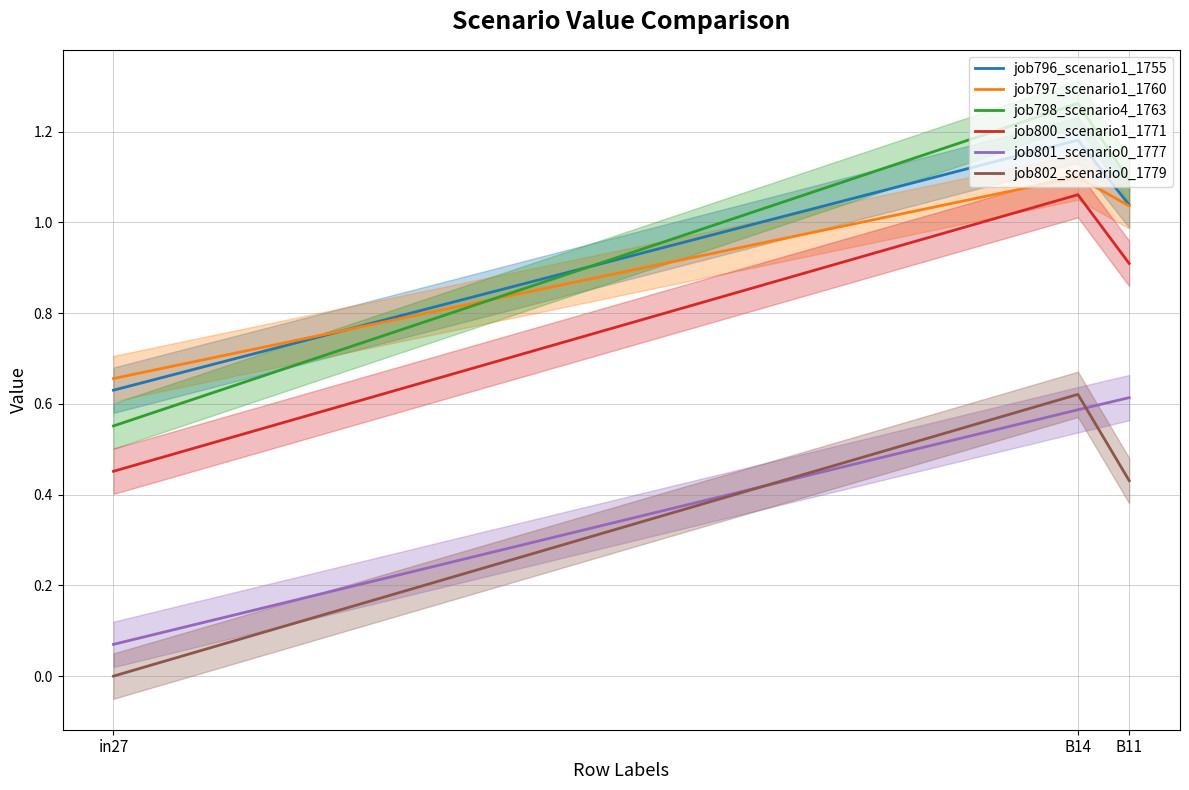

What is the difference between the maximum and minimum values in the job800_scenario1_1771 series?

0.6